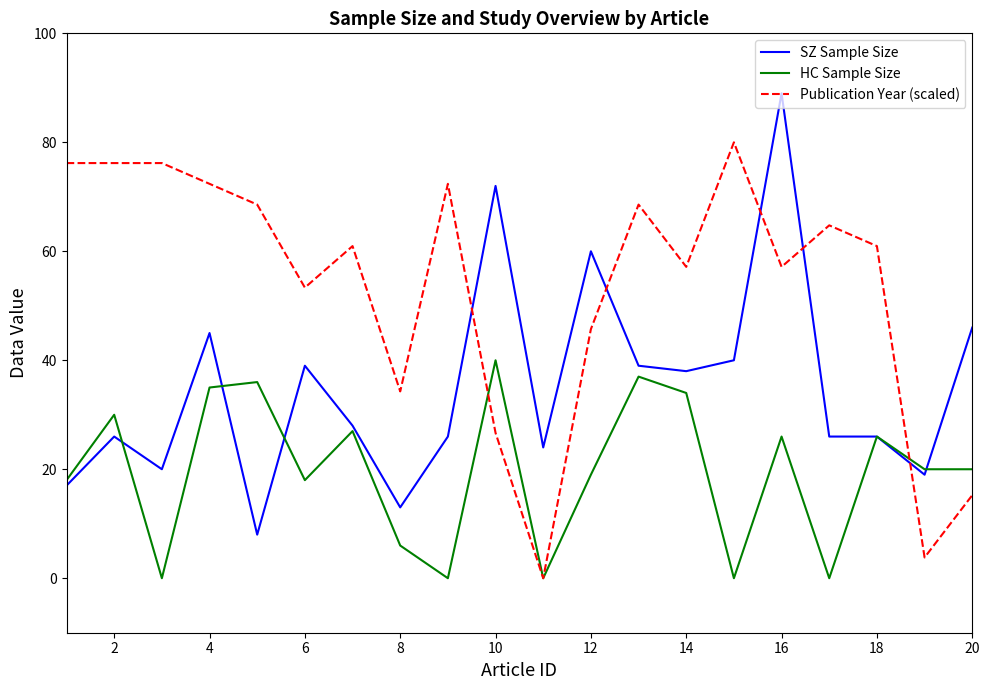

Rank the series by their average value, from lowest to highest.

HC Sample Size, SZ Sample Size, Publication Year (scaled)